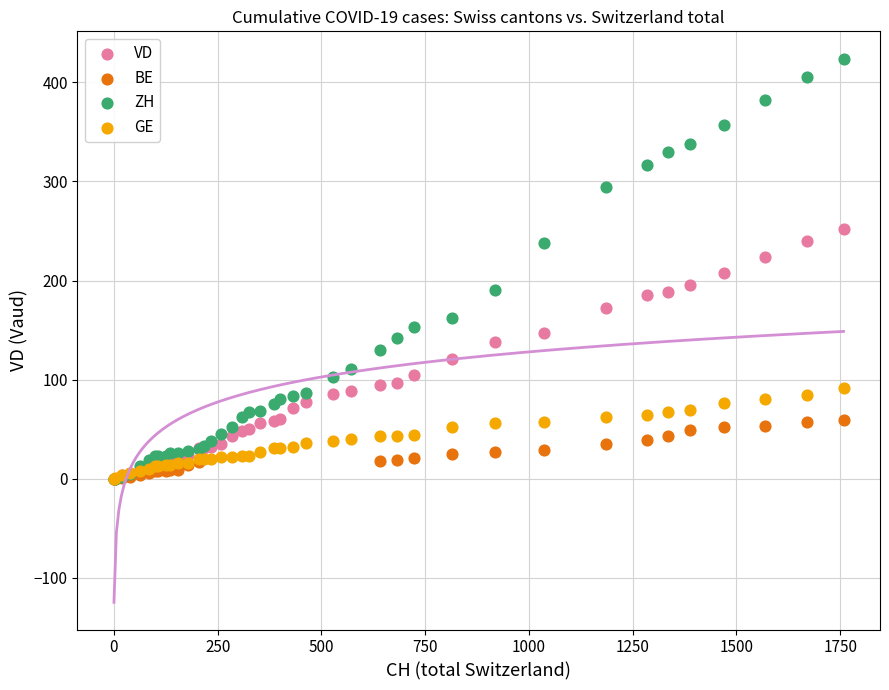

Which series has the widest spread of Y values?

ZH